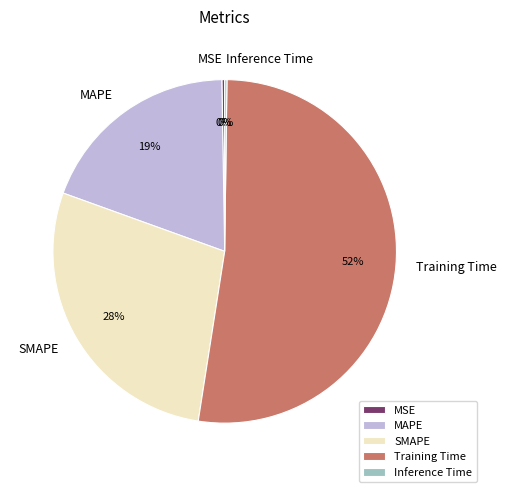

Is it true that Training Time is 52% of the pie?

True